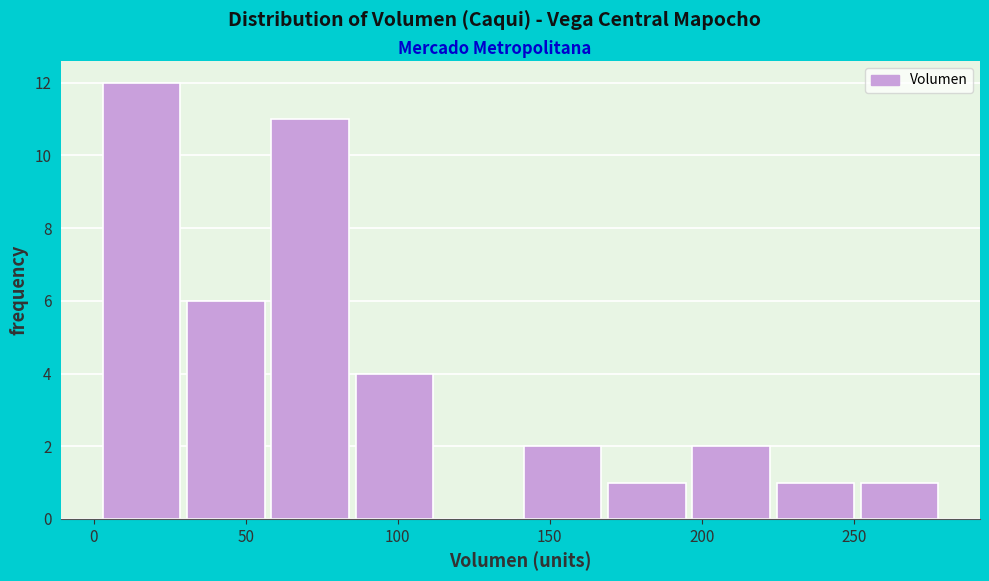

What is the height of the bar covering 250 to 280 on the x-axis? Neither the bar edges nor the heights are printed on the chart, so give them approximately, as read against the axes.

1